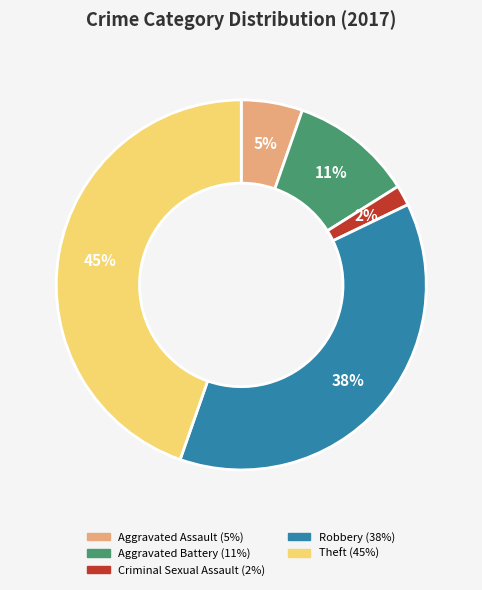

What percentage is the Theft slice, to the nearest percent?

45%